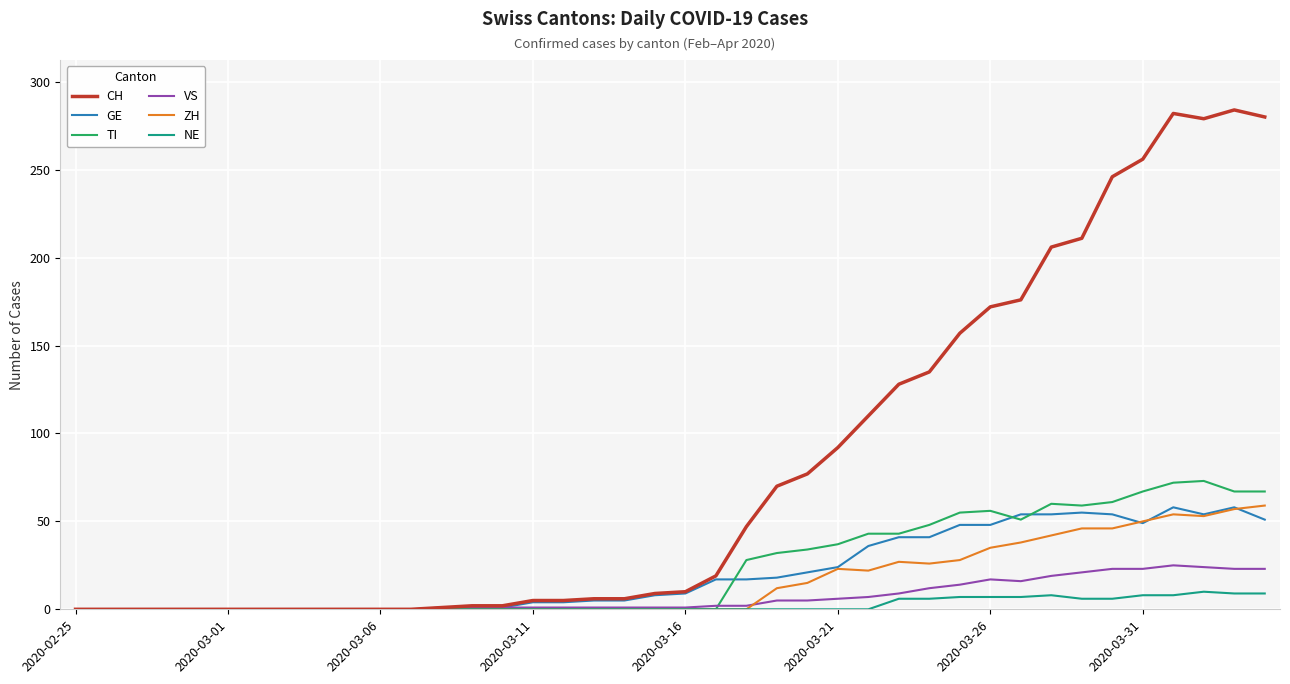

What are all the series names shown in the legend?

CH, GE, TI, VS, ZH, NE